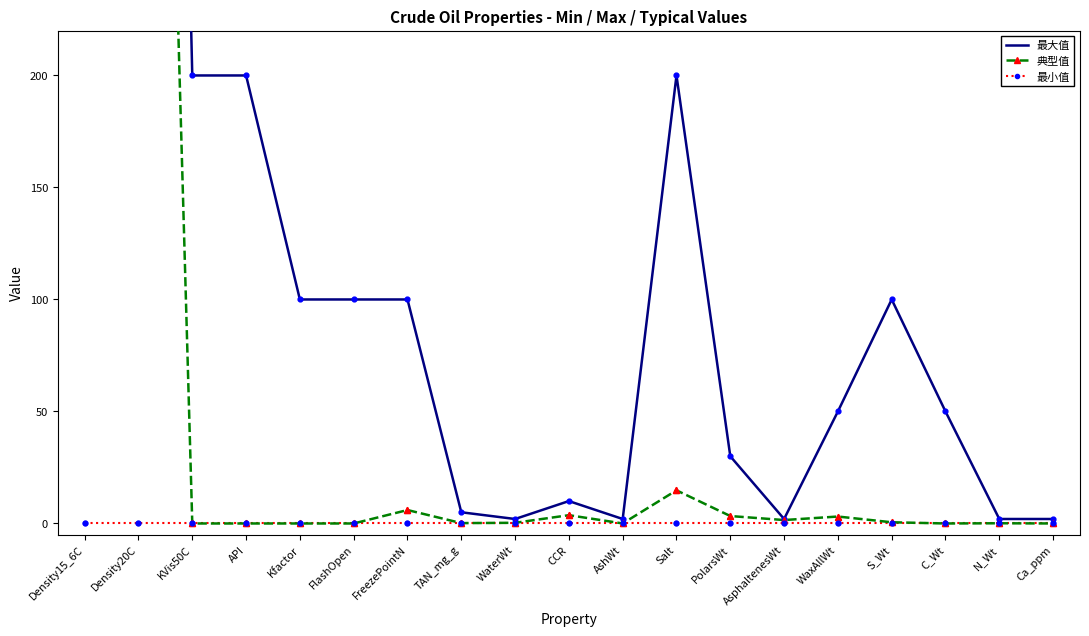

Which series has the widest spread of Y values?

最大值